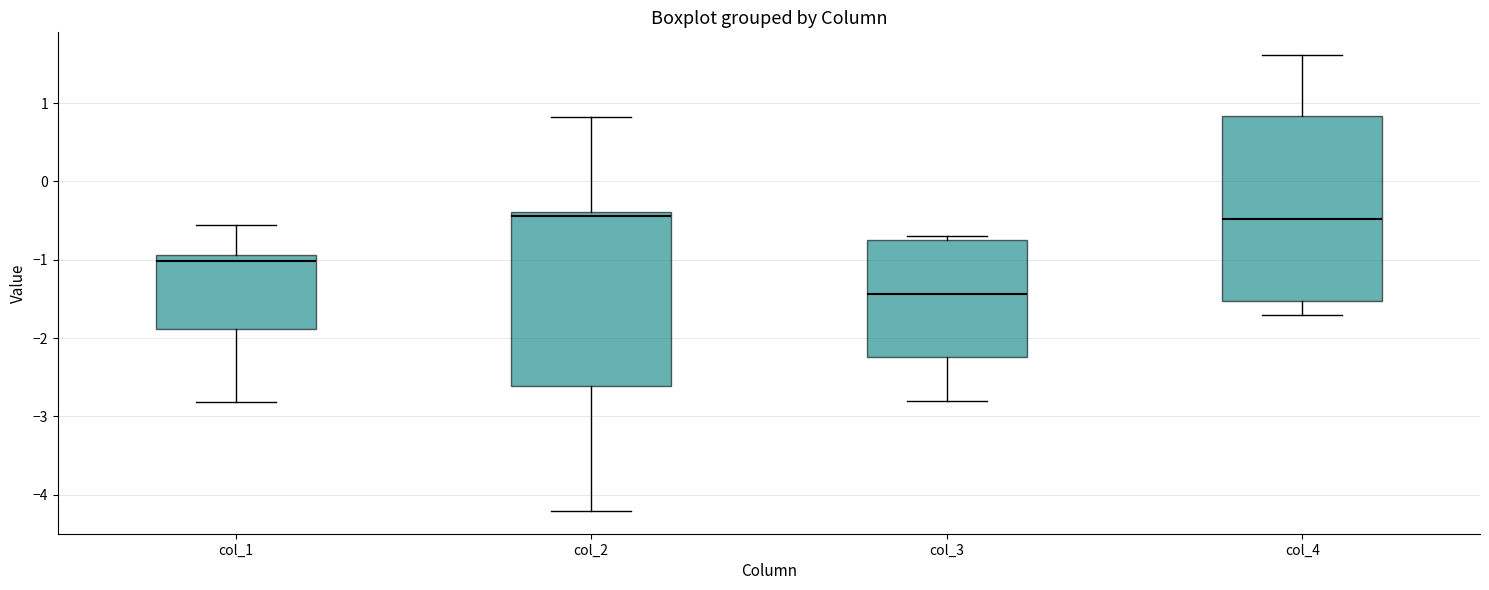

Comparing the boxes themselves (not the whiskers), which one is the tallest?

col_4